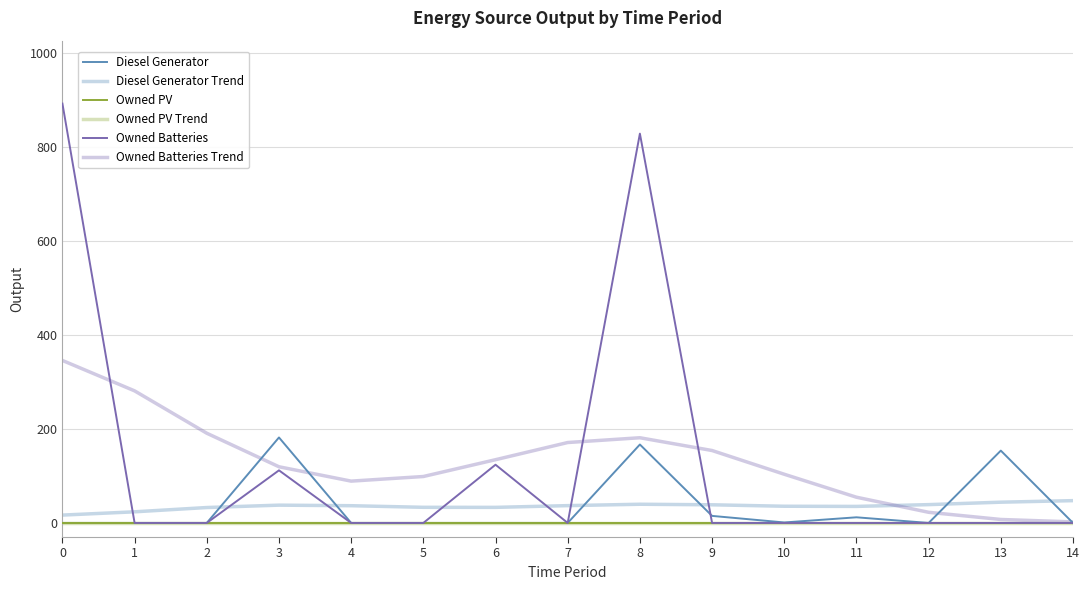

True or false: Diesel Generator and Owned Batteries Trend intersect in this chart.

True